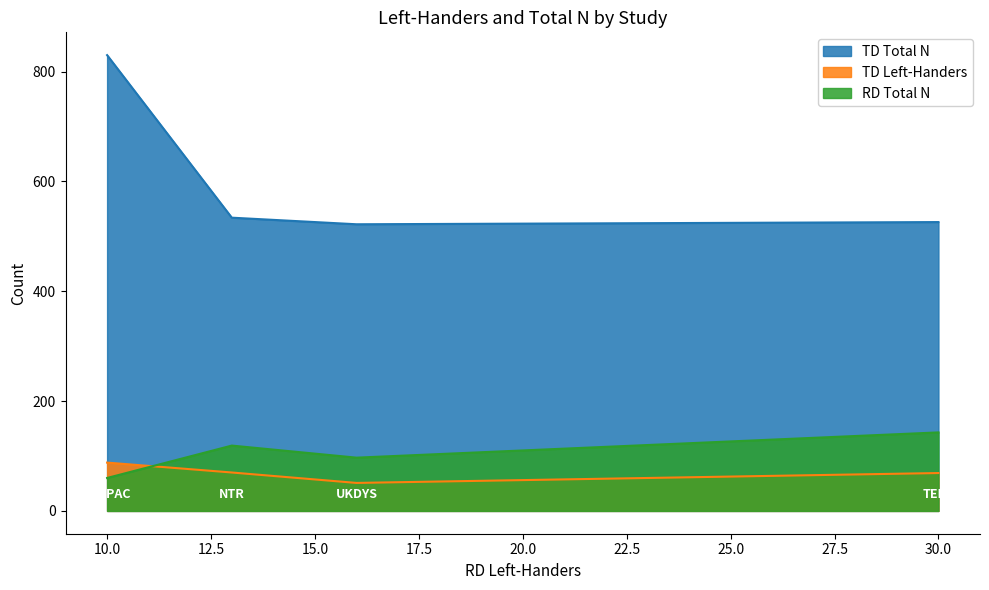

True or false: RD Total N and TD Total N cross at least once.

False